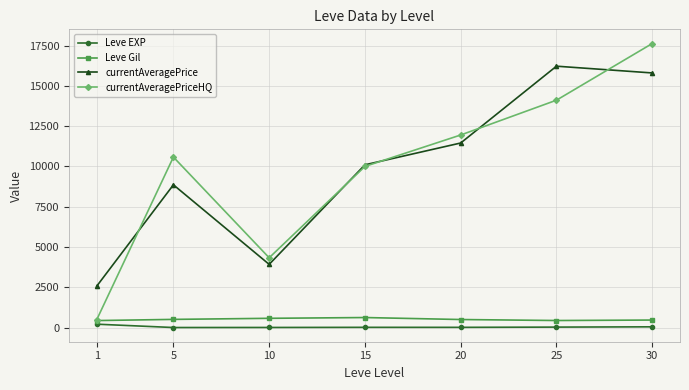

Rank the series by their maximum value, from highest to lowest.

currentAveragePriceHQ, currentAveragePrice, Leve Gil, Leve EXP